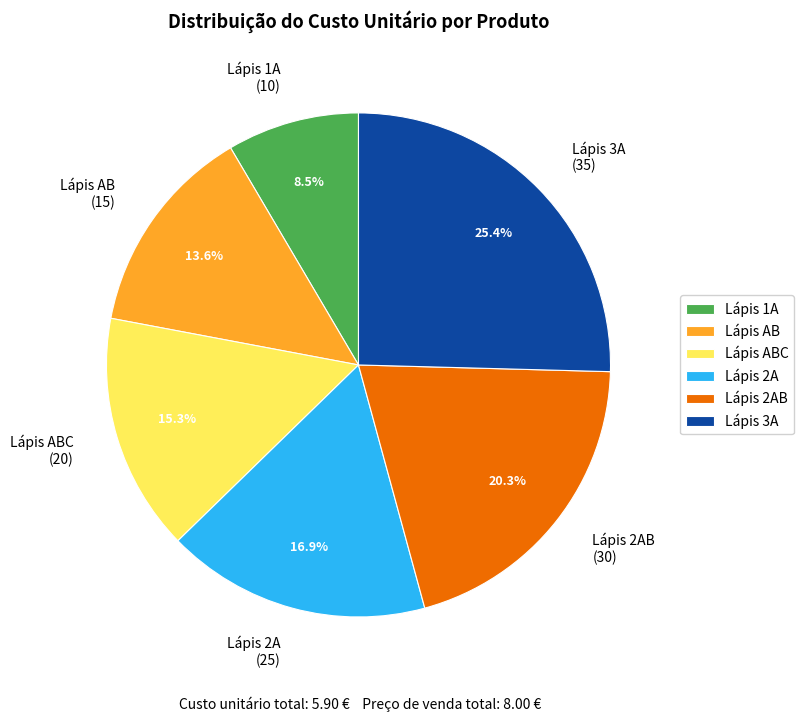

Does any single category account for the majority?

No